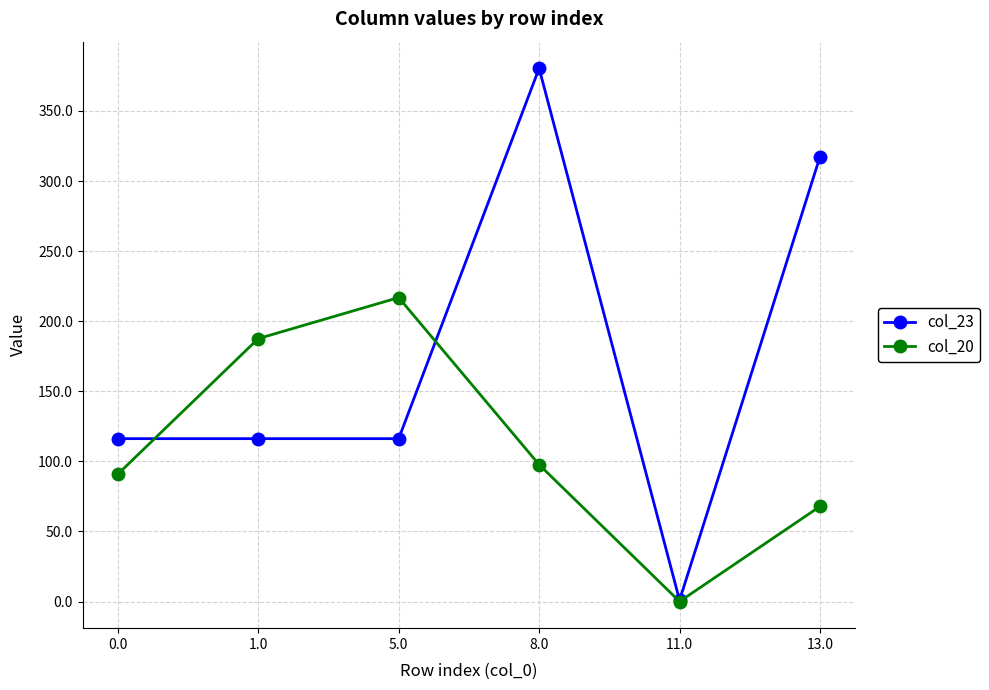

Does the chart have visible grid lines?

Yes